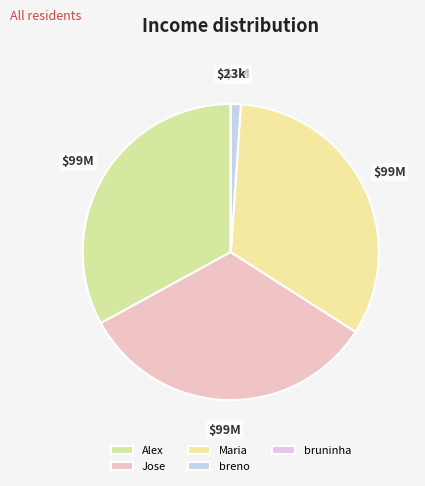

Do Jose and breno together represent more than half of the pie?

No